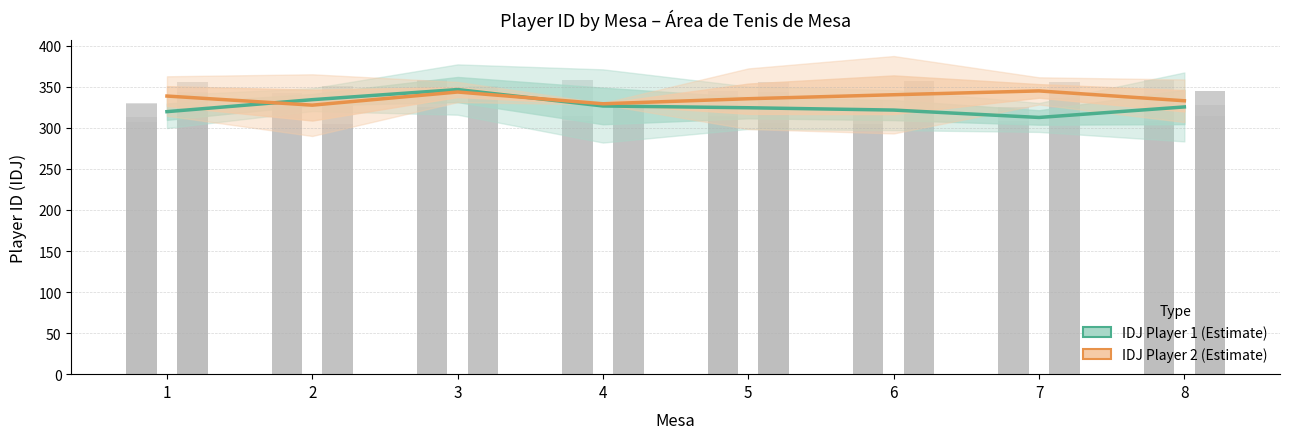

Is it true that IDJ Player 2 (Estimate) equals 343.7 at 3?

True